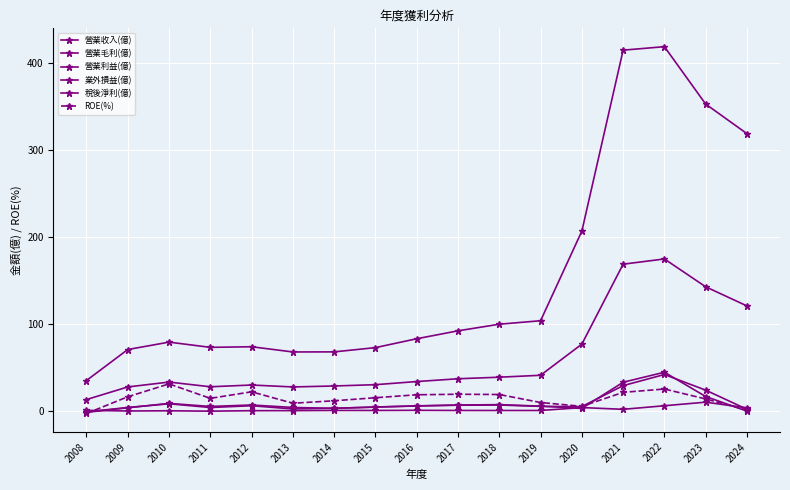

Reading left to right, extract all data points from this chart.

營業收入(億): 2008=35.3	2009=70.9	2010=79.4	2011=73.4	2012=74.1	2013=68.1	2014=68.2	2015=73.1	2016=83.3	2017=92.4	2018=100.0	2019=104.0	2020=207.0	2021=415.0	2022=419.0	2023=353.0	2024=319.0
營業毛利(億): 2008=13.4	2009=27.9	2010=33.5	2011=28.1	2012=30.1	2013=27.9	2014=29.0	2015=30.5	2016=34.1	2017=37.3	2018=39.1	2019=41.3	2020=77.1	2021=169.0	2022=175.0	2023=143.0	2024=121.0
營業利益(億): 2008=-1.3	2009=4.0	2010=9.0	2011=5.5	2012=7.2	2013=4.3	2014=3.3	2015=4.9	2016=6.0	2017=7.1	2018=7.5	2019=5.8	2020=3.2	2021=33.3	2022=44.8	2023=16.9	2024=0.1
業外損益(億): 2008=1.0	2009=0.3	2010=0.5	2011=0.1	2012=0.6	2013=0.7	2014=0.9	2015=0.9	2016=1.0	2017=0.9	2018=0.8	2019=0.8	2020=4.2	2021=2.2	2022=6.3	2023=10.4	2024=3.9
稅後淨利(億): 2008=-0.7	2009=4.3	2010=8.5	2011=4.3	2012=6.3	2013=2.6	2014=3.4	2015=4.7	2016=6.1	2017=6.9	2018=7.1	2019=5.6	2020=5.3	2021=29.4	2022=42.2	2023=24.2	2024=2.2
ROE(%): 2008=-2.6	2009=16.6	2010=31.4	2011=14.8	2012=22.3	2013=9.2	2014=12.0	2015=15.5	2016=18.9	2017=19.5	2018=19.2	2019=10.0	2020=5.6	2021=21.7	2022=25.5	2023=14.1	2024=1.4